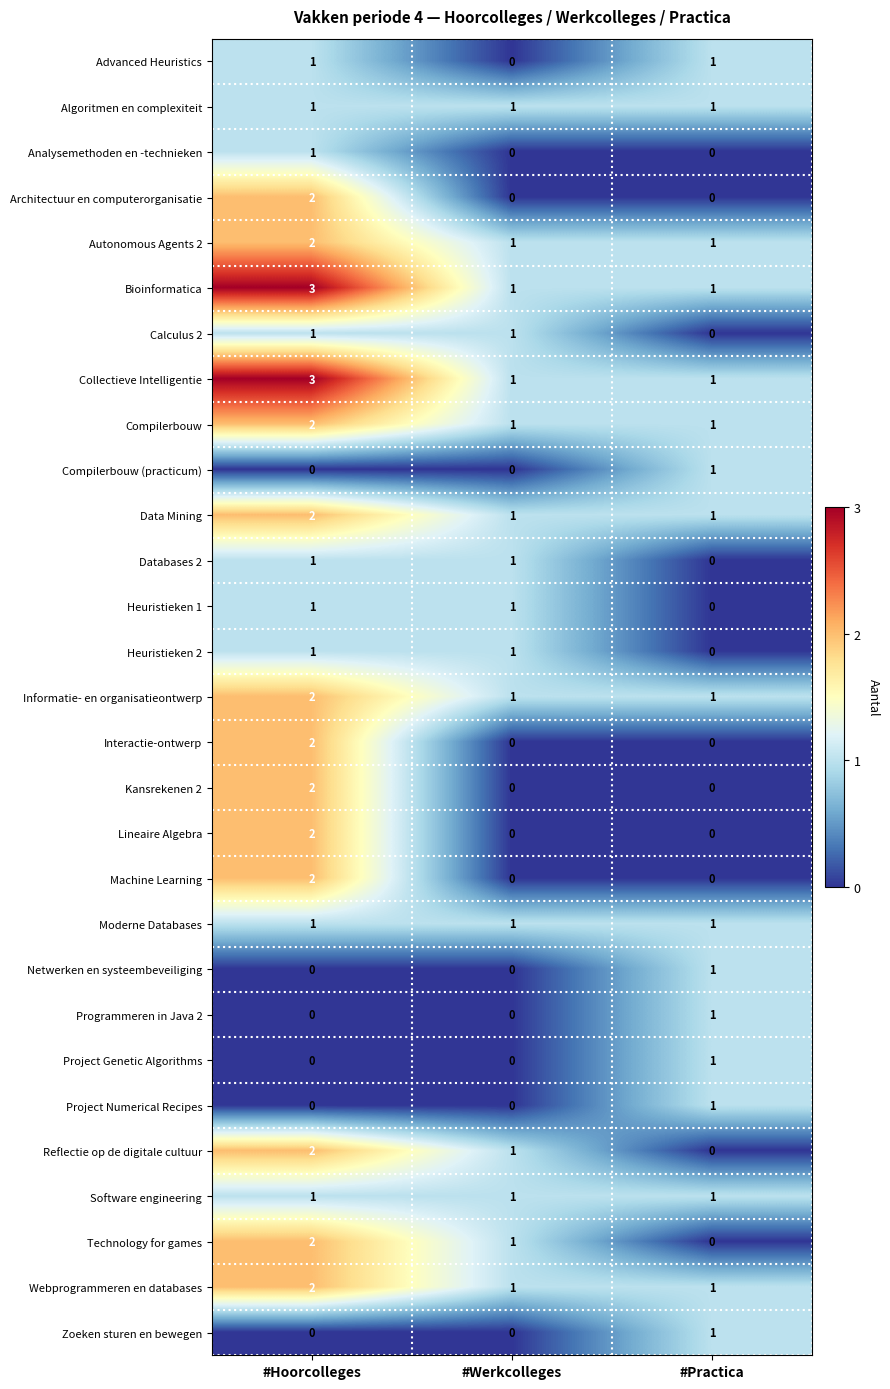

How many series are shown in this chart?

29